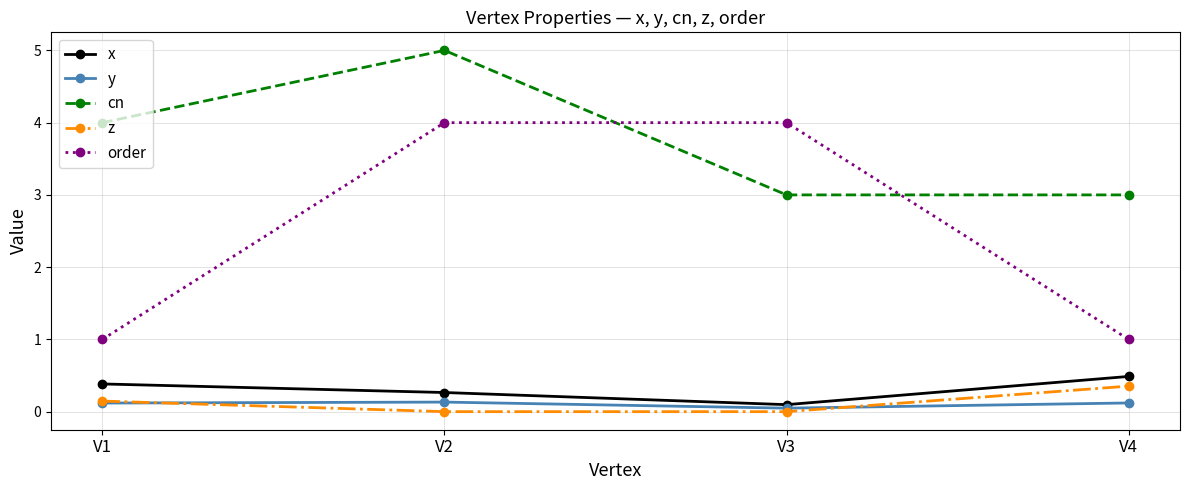

What is the value of the y point at the 4th from the left?

0.1